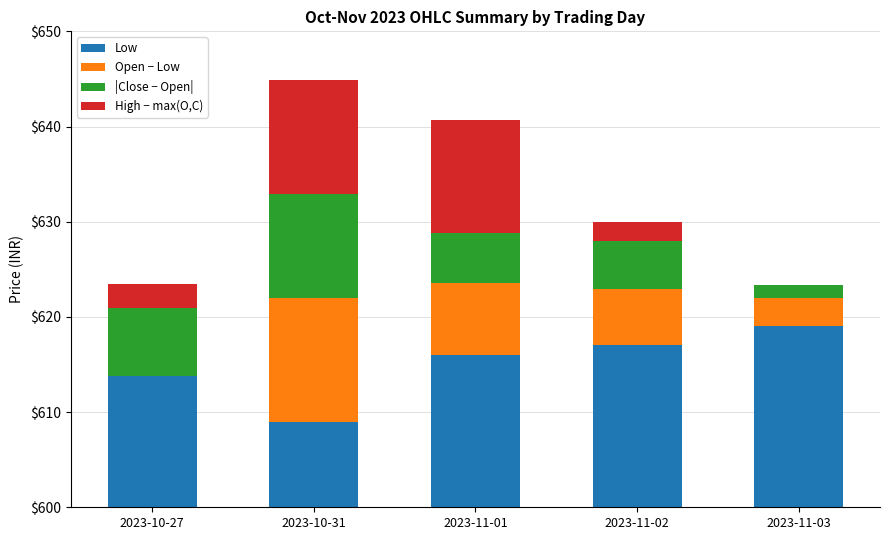

What is the difference between the High − max(O,C) values at 2023-11-01 and 2023-11-03?

11.9